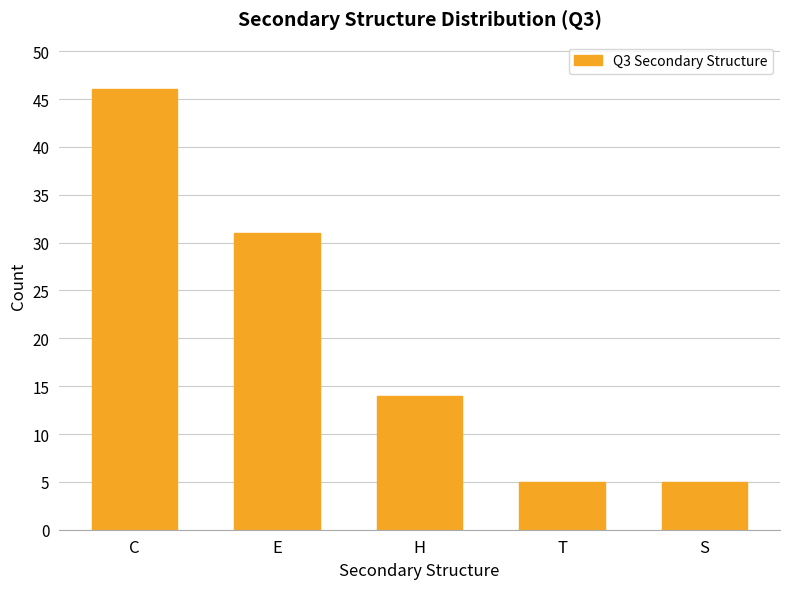

What is the change in value from C to S?

-41